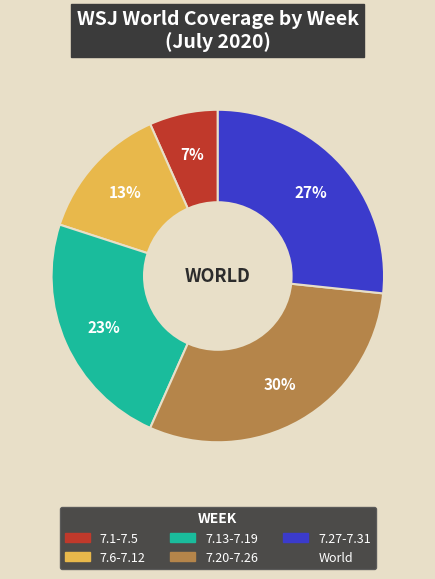

Count the number of slices in the pie.

5